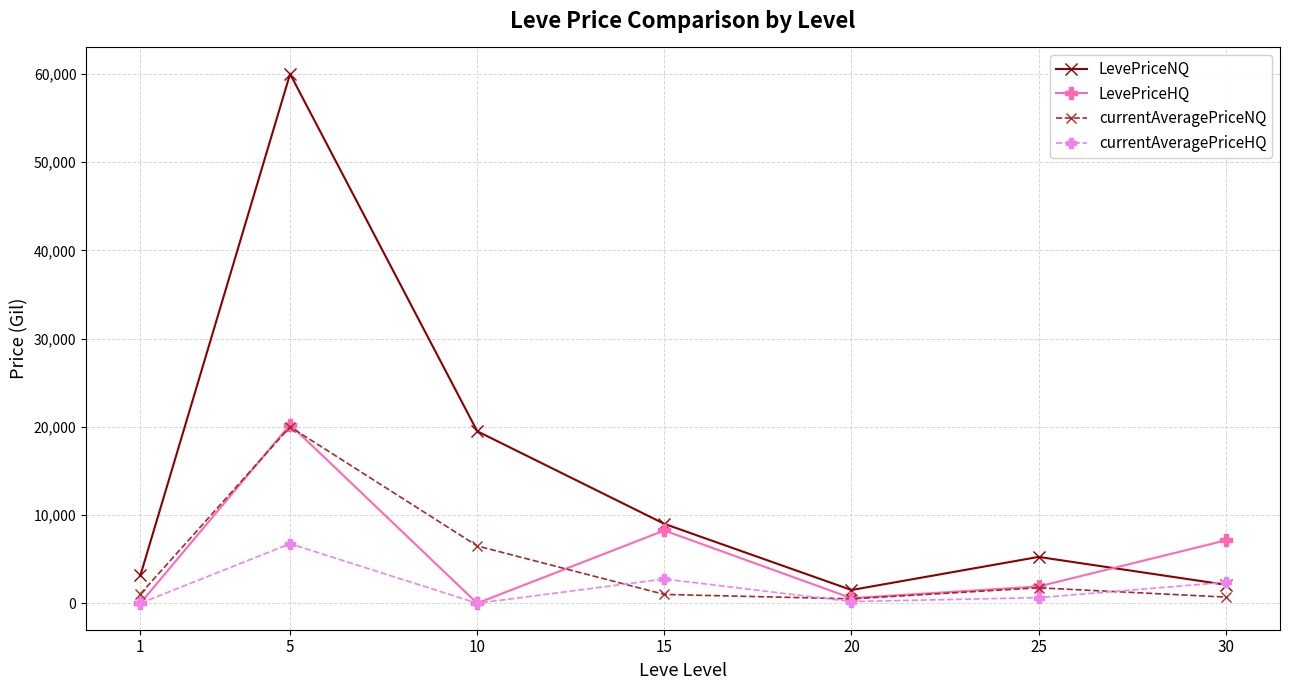

What is the maximum value shown in the chart?

60000